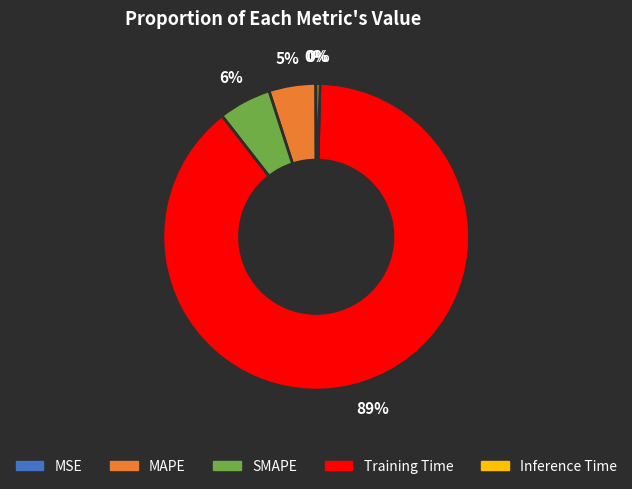

Which slice represents more than half of the pie?

Training Time